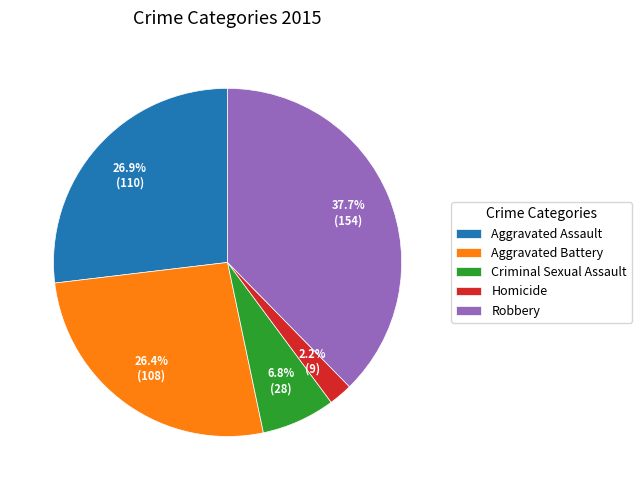

Does Homicide represent more than half of the total?

No